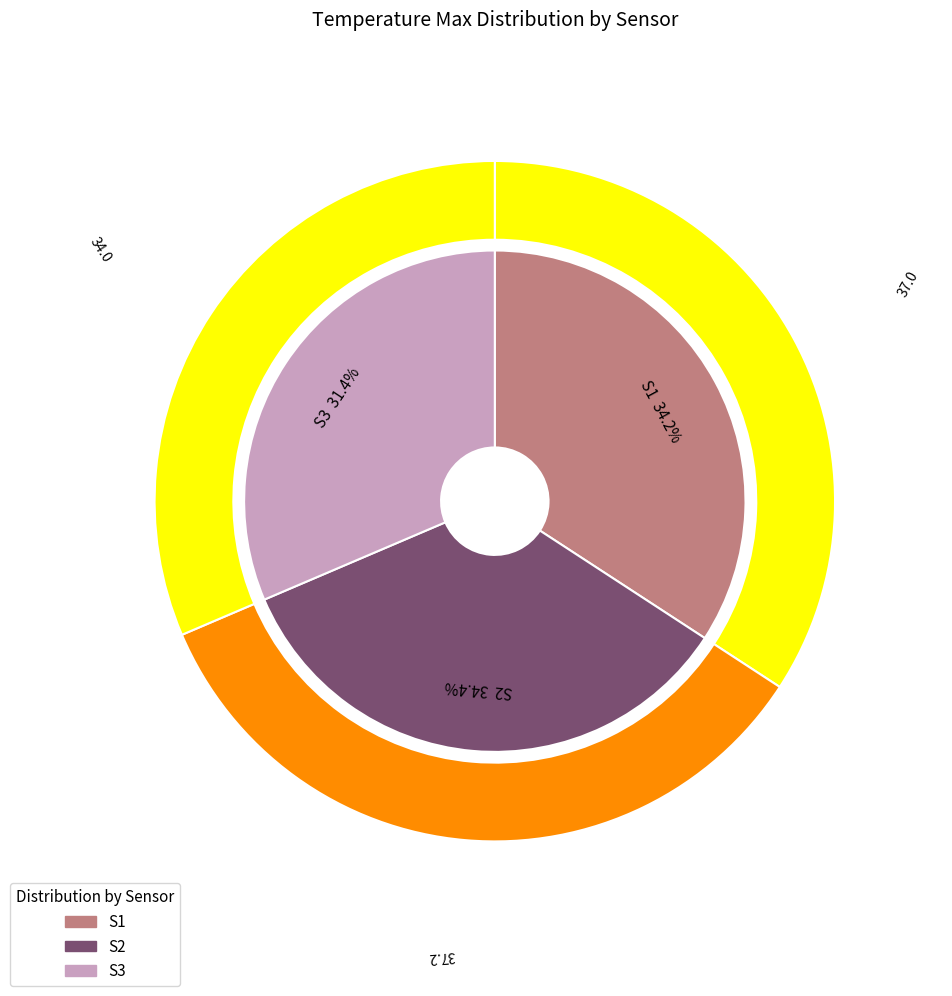

How many slices are in this pie chart?

3